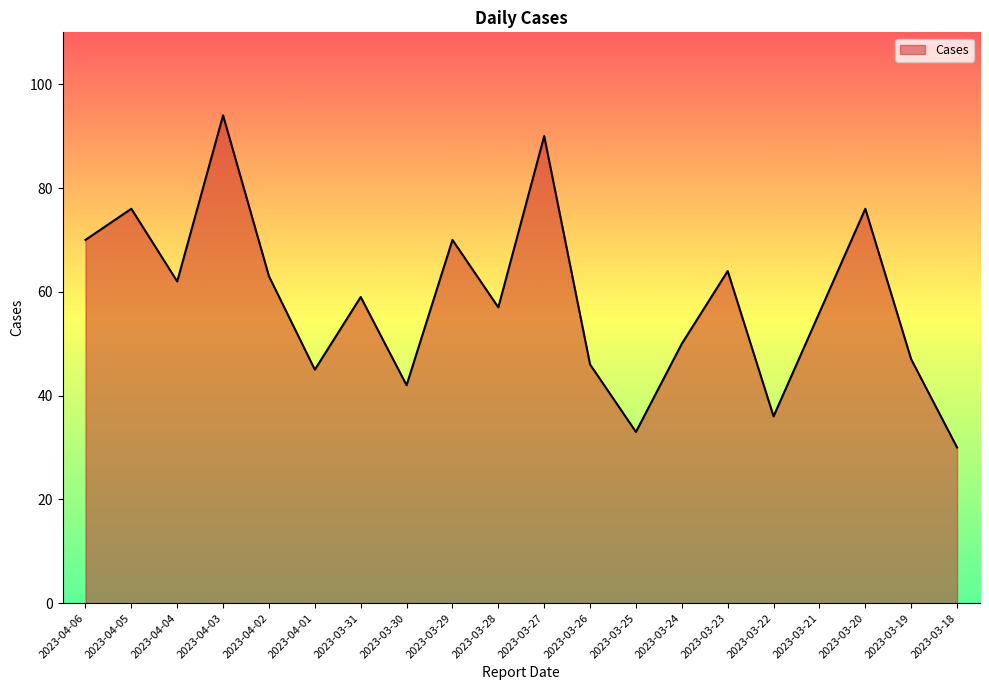

What is the greatest value displayed?

94